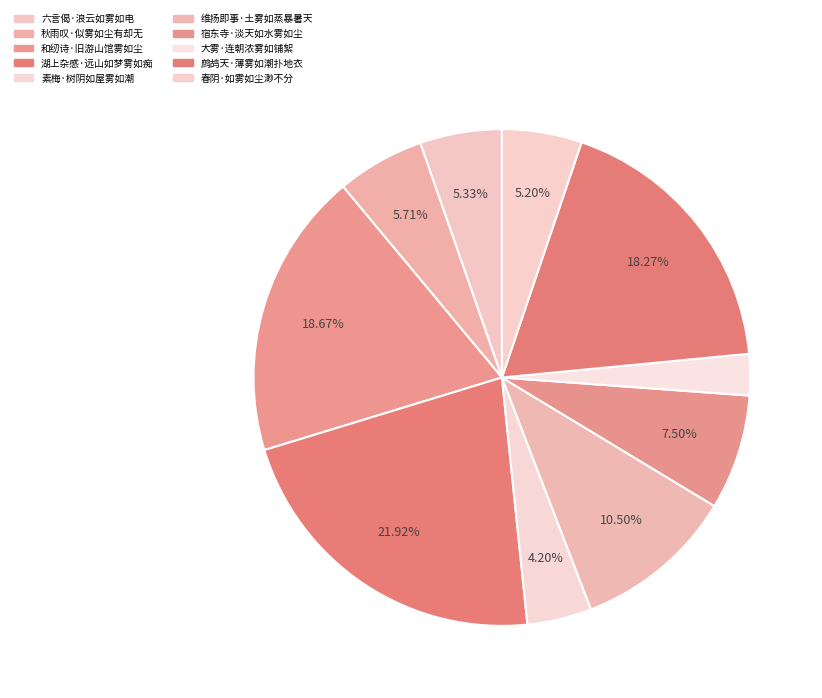

Which slice is the largest?

湖上杂感·远山如梦雾如痴